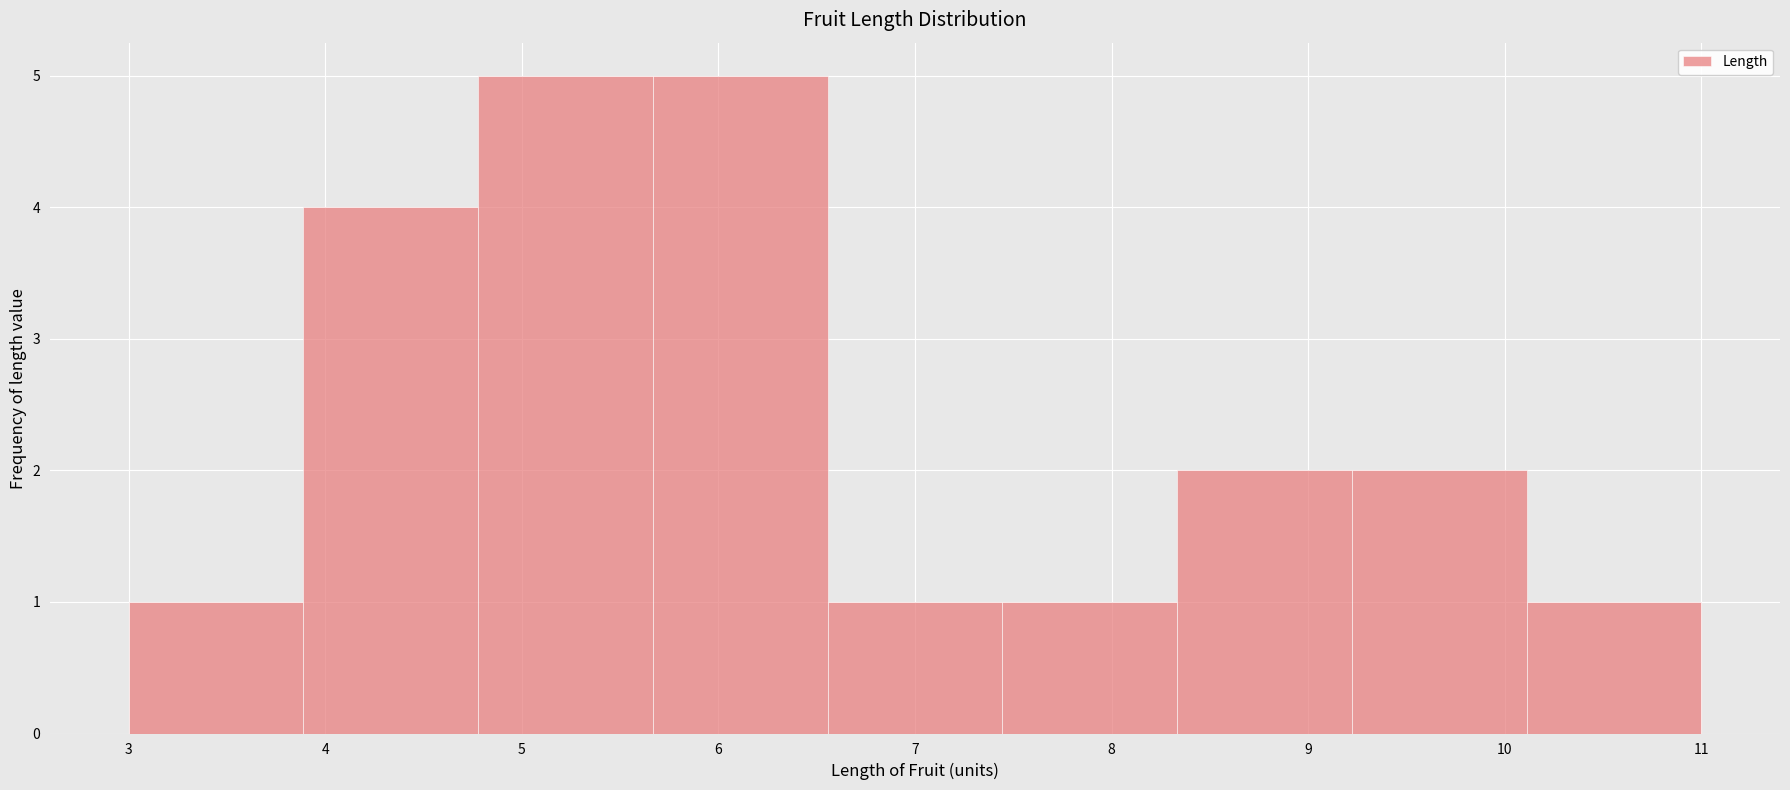

Reading left to right, transcribe this chart: for each bar, give the range it covers on the x-axis and its height. Neither the bar edges nor the heights are printed on the chart, so give them approximately, as read against the axes.

3.0 to 3.9: 1
3.9 to 4.8: 4
4.8 to 5.7: 5
5.7 to 6.6: 5
6.6 to 7.4: 1
7.4 to 8.3: 1
8.3 to 9.2: 2
9.2 to 10.1: 2
10.1 to 11.0: 1